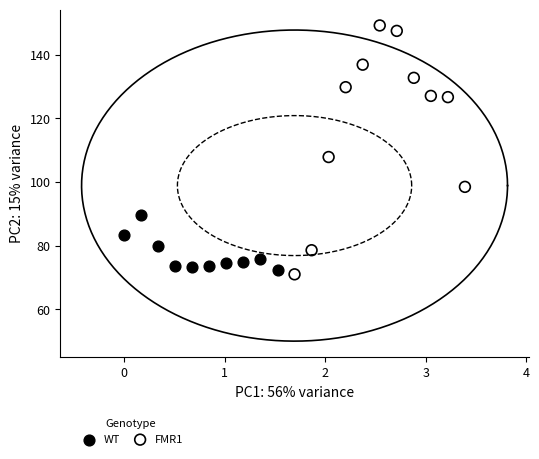

Which series contains the highest Y value?

FMR1